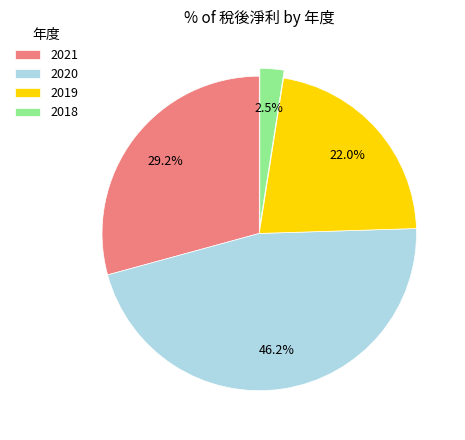

To the nearest percent, what is the difference between the largest and smallest slice percentages?

44%